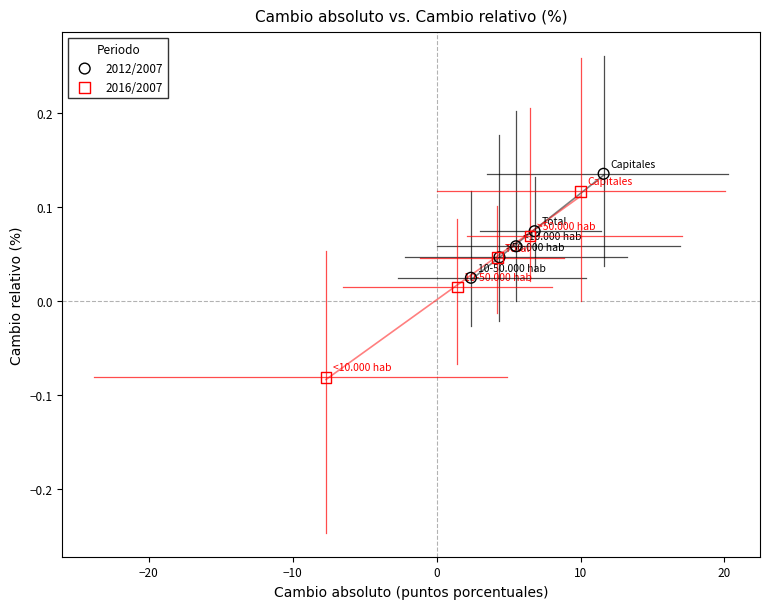

Which series contains the highest Y value?

2012/2007